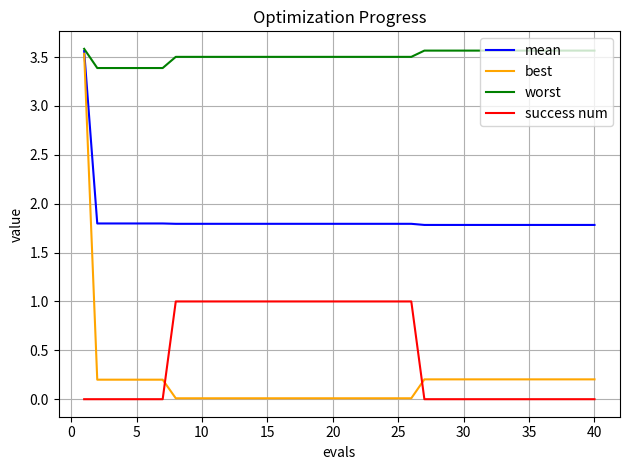

Which series has the largest total across all categories?

worst